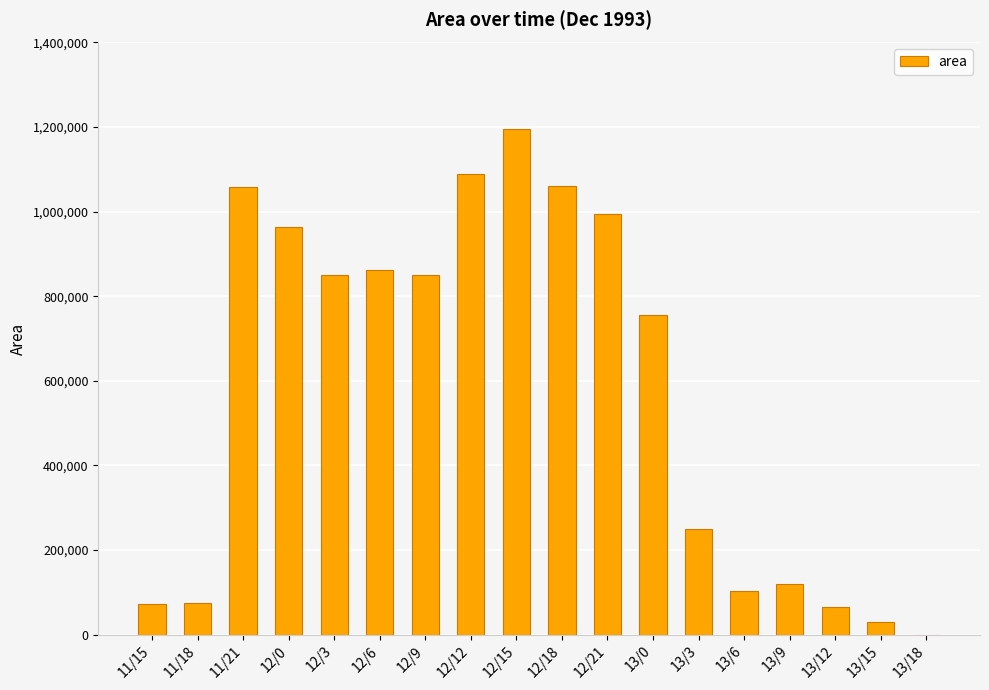

What is the ratio of the value at 12/12 to the value at 12/21?

1.1